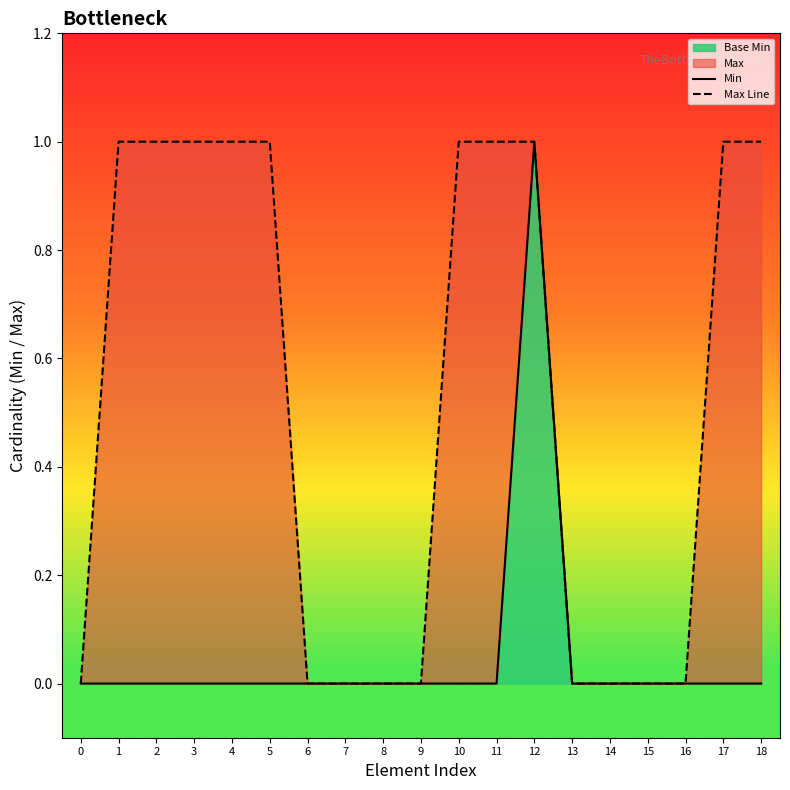

Is the value of Max Line at 14 greater than the value of Min at 14?

No